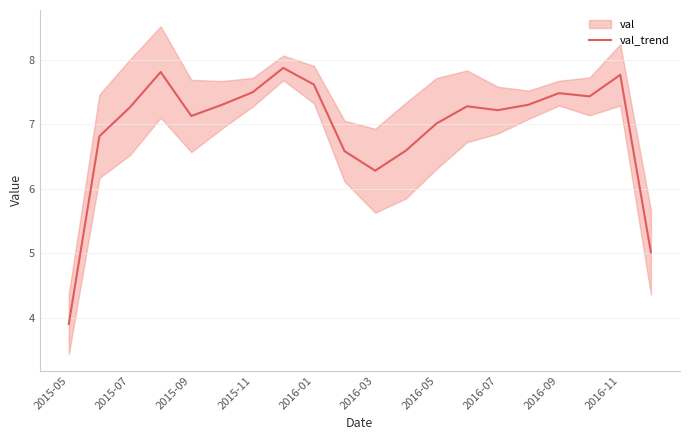

The val_trend series shows 3.9 at 2015-05. True or false?

True